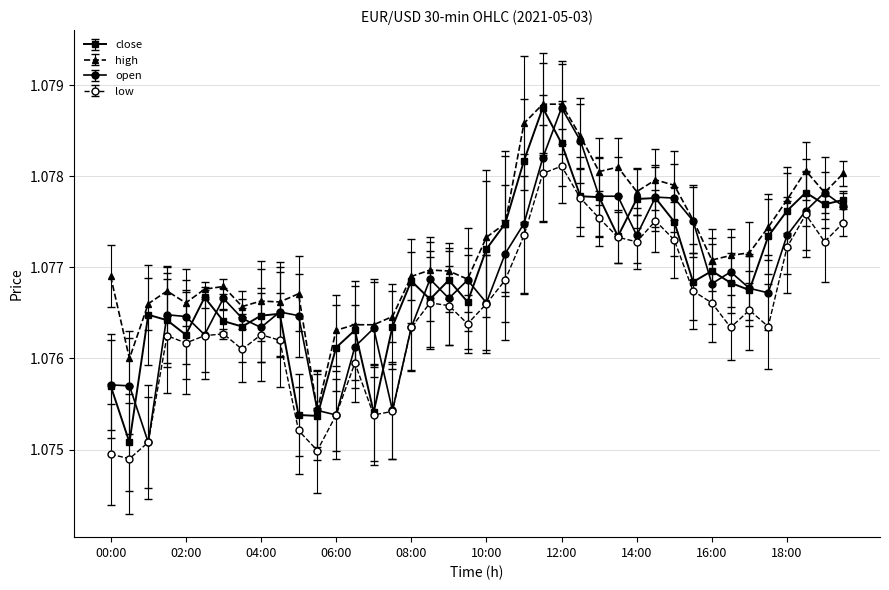

True or false: low has more than 2 interior local peaks.

True